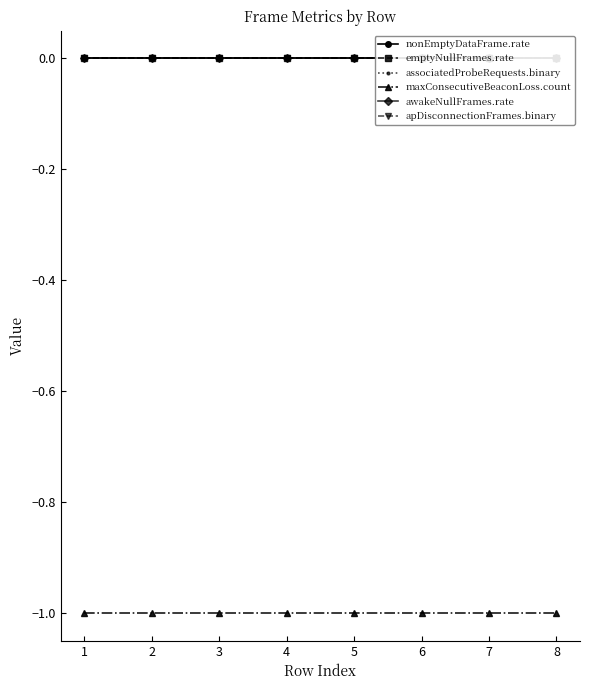

True or false: associatedProbeRequests.binary and maxConsecutiveBeaconLoss.count intersect in this chart.

False